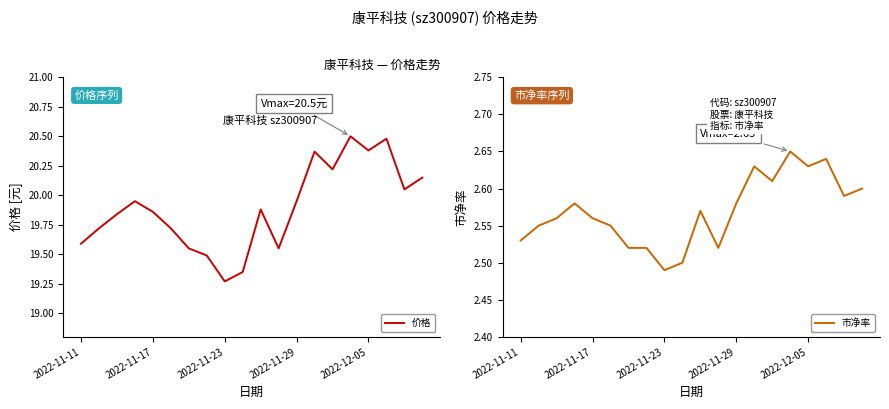

What is the value of the 市净率 point at the 2nd from the left?

2.5